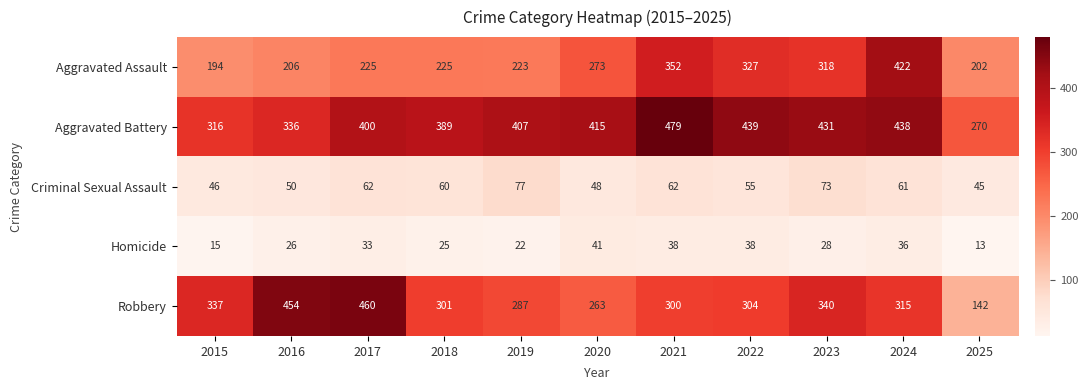

Rank the categories by Robbery value from highest to lowest.

2017, 2016, 2023, 2015, 2024, 2022, 2018, 2021, 2019, 2020, 2025